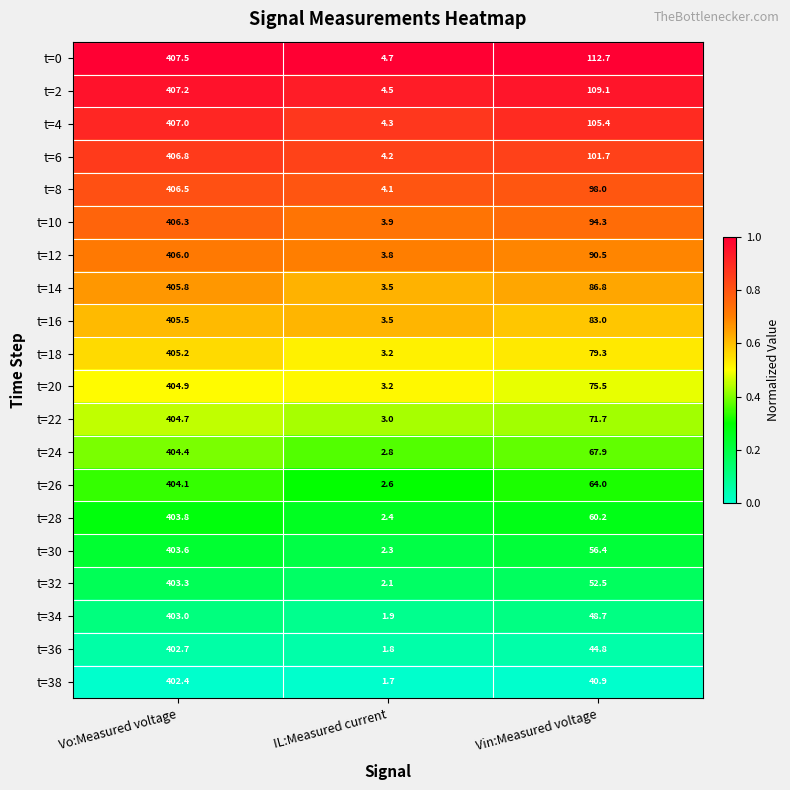

What is the difference between the t=10 values at Vo:Measured voltage and Vin:Measured voltage?

312.0